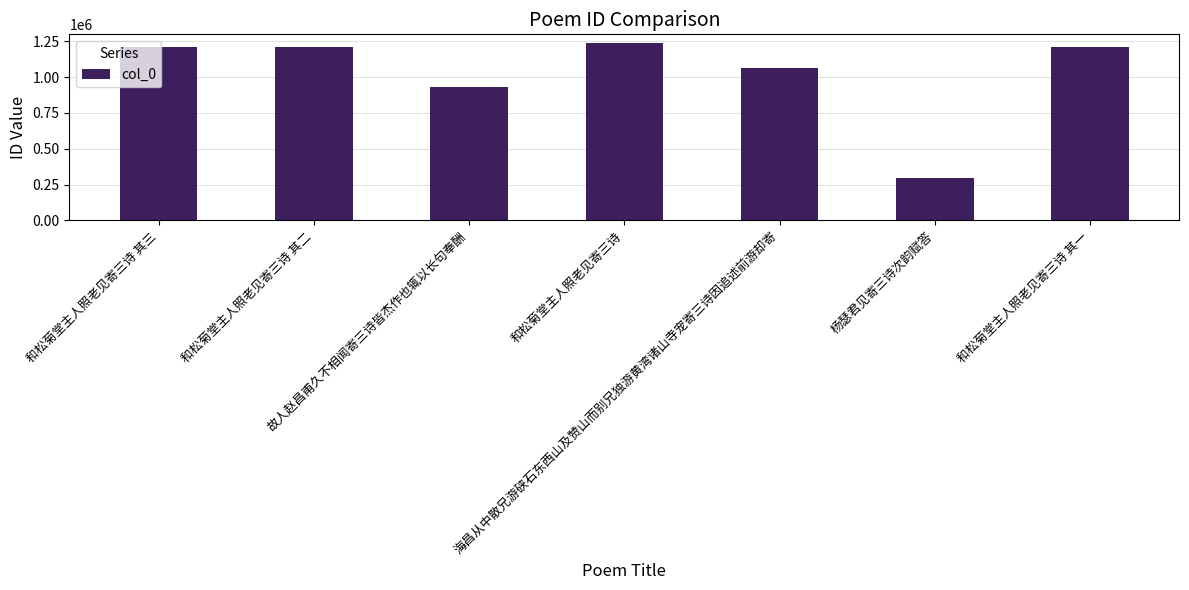

The chart shows a value of 1209802 at 和松菊堂主人照老见寄三诗 其三. True or false?

True